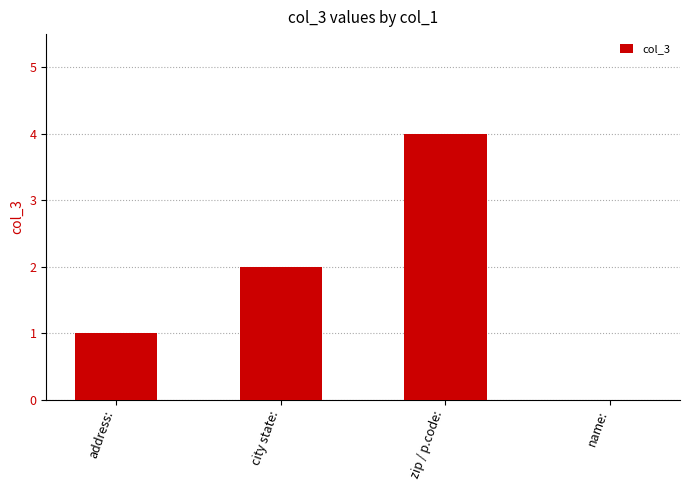

Where is the data nearest to the value 2?

city state: